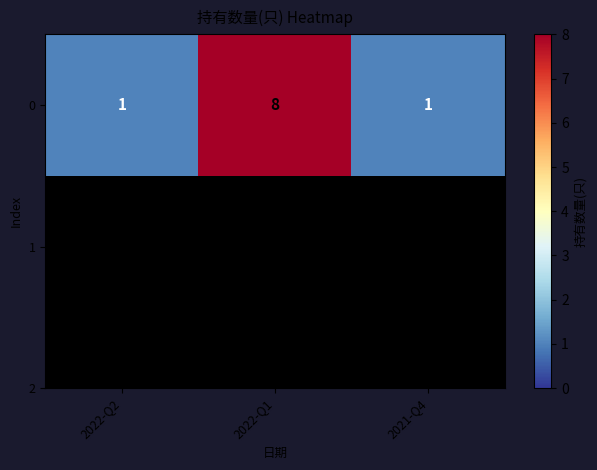

What is the ratio of the value at 2021-Q4 to the value at 2022-Q2?

1.0